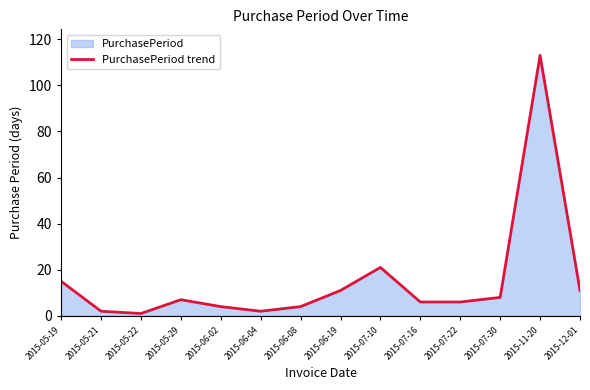

What is the maximum value shown in the chart?

113